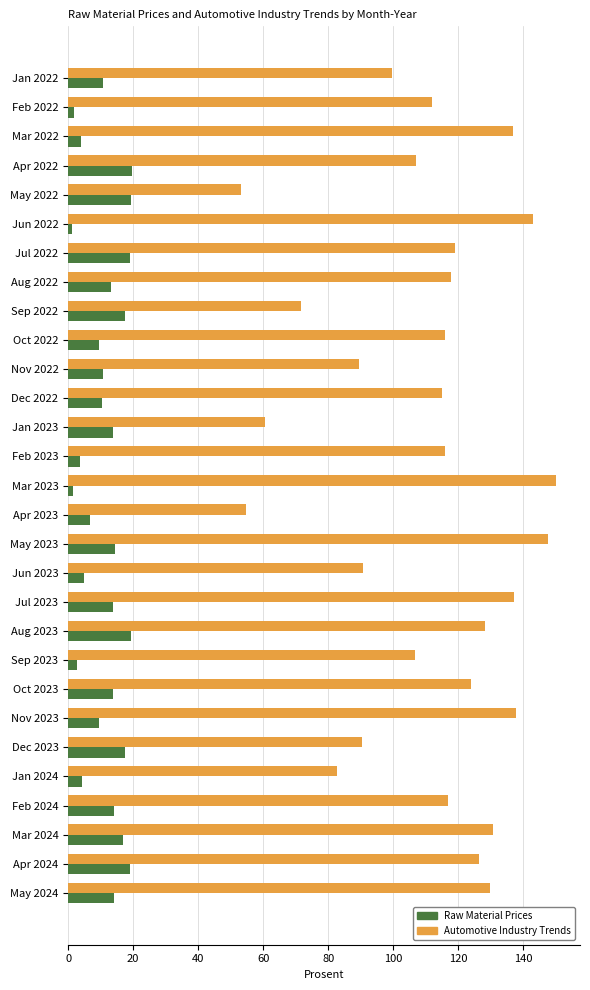

What is the smallest value displayed?

1.1